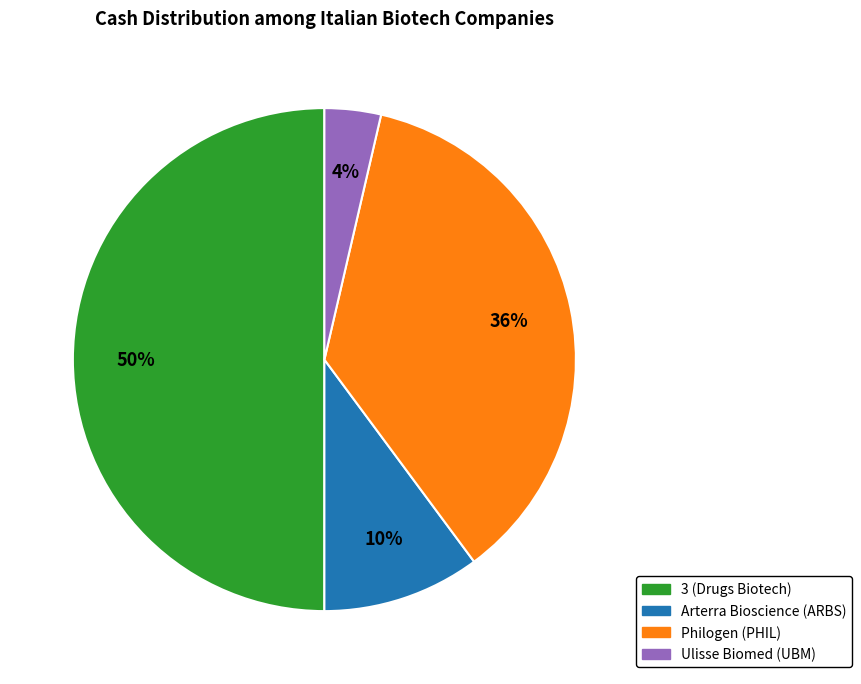

To the nearest percent, what is the average slice percentage?

25%